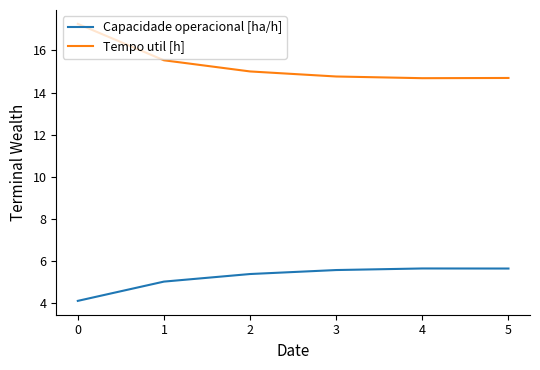

What is the greatest value displayed?

17.3